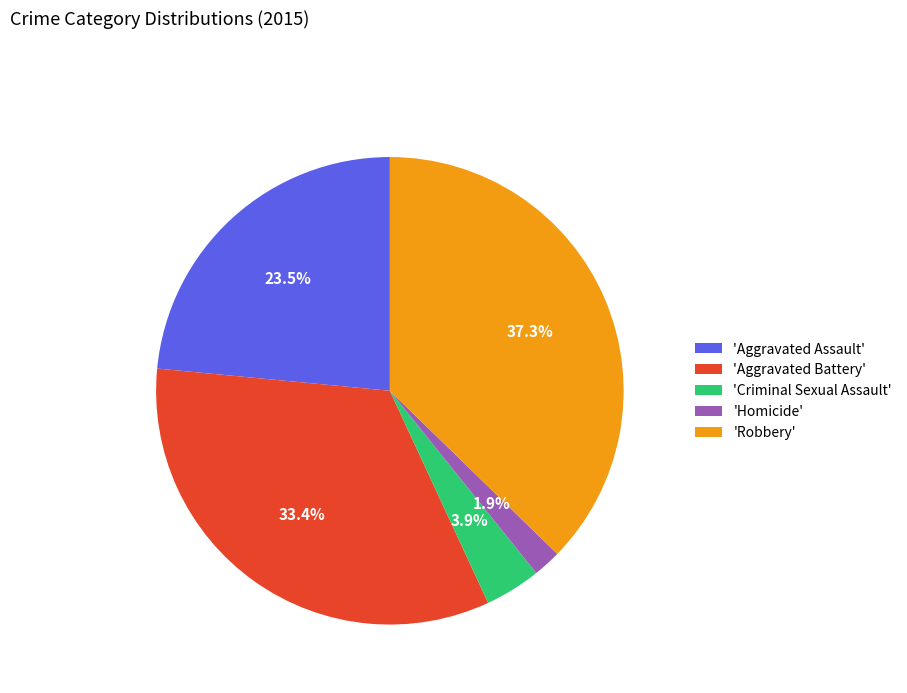

Is there a majority slice in this chart?

No